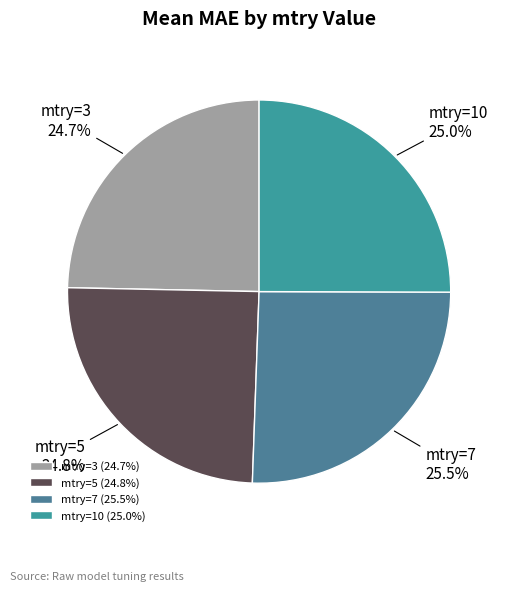

How many segments does this pie chart have?

4